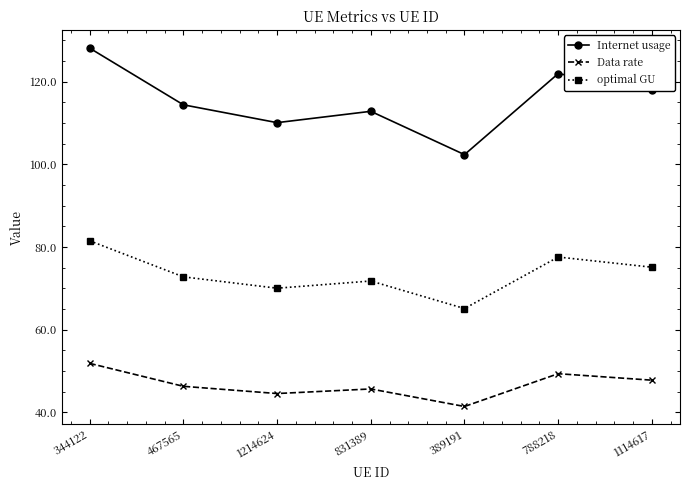

Is it true that optimal GU equals 71.8 at 831389?

True